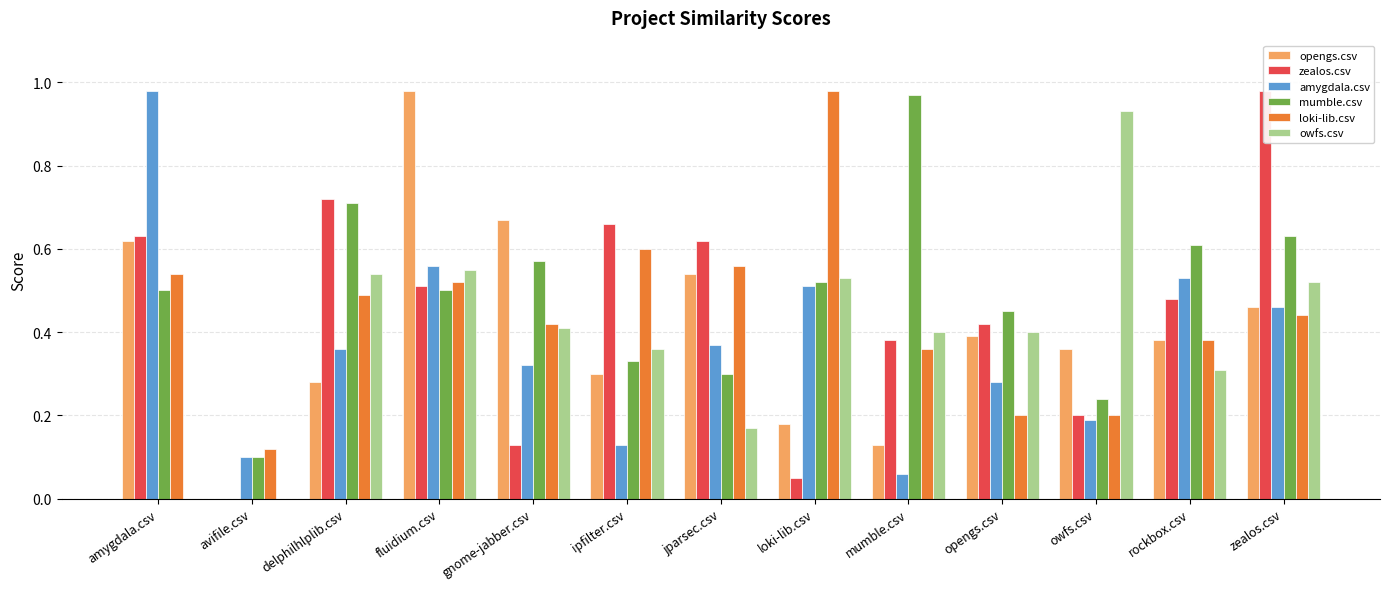

What is the total value across all series at amygdala.csv?

3.3